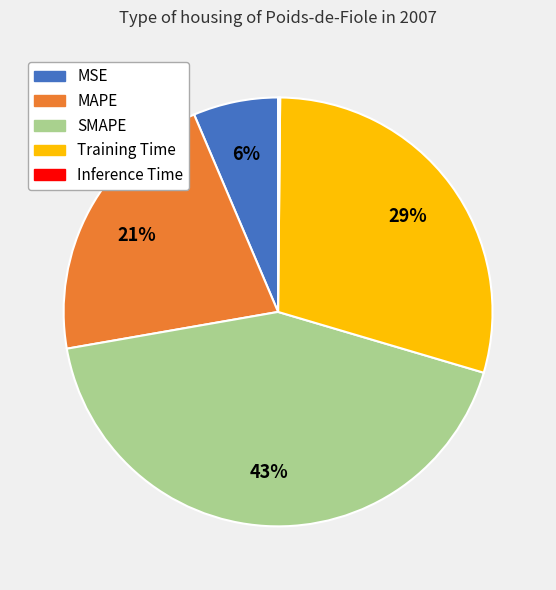

To the nearest percent, what portion does SMAPE represent?

43%